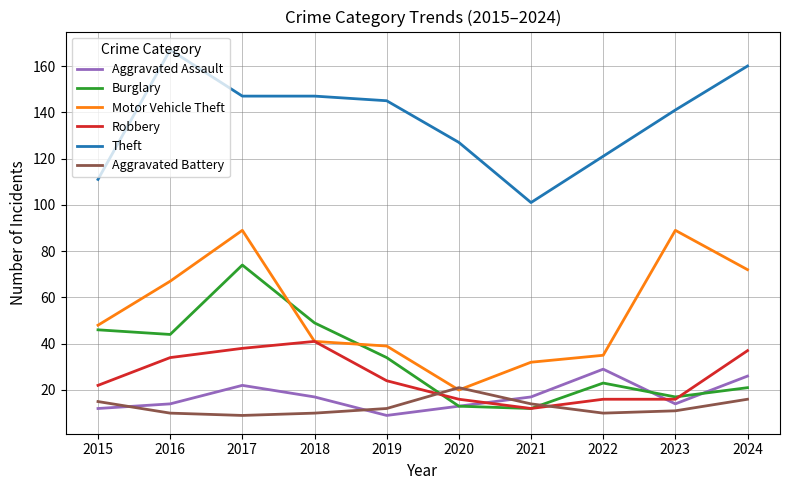

What is the difference between the Aggravated Battery values at 2017 and 2016?

1